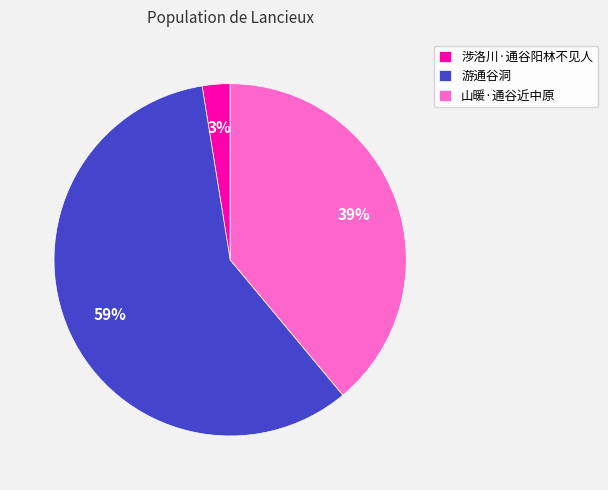

Is the sum of 游通谷洞 and 山暖·通谷近中原 greater than half?

Yes